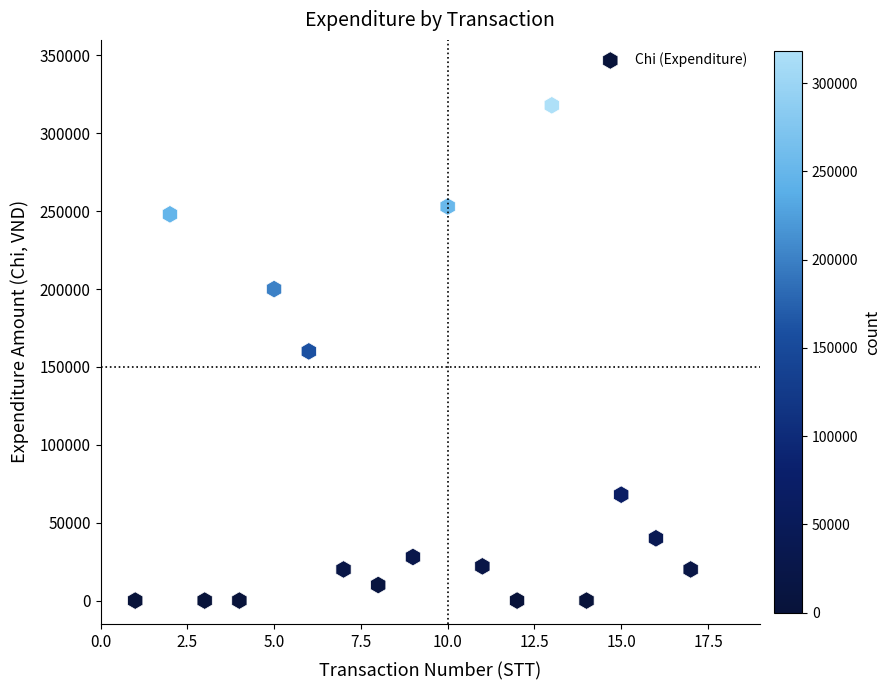

What is the range of X values (max minus min)?

16